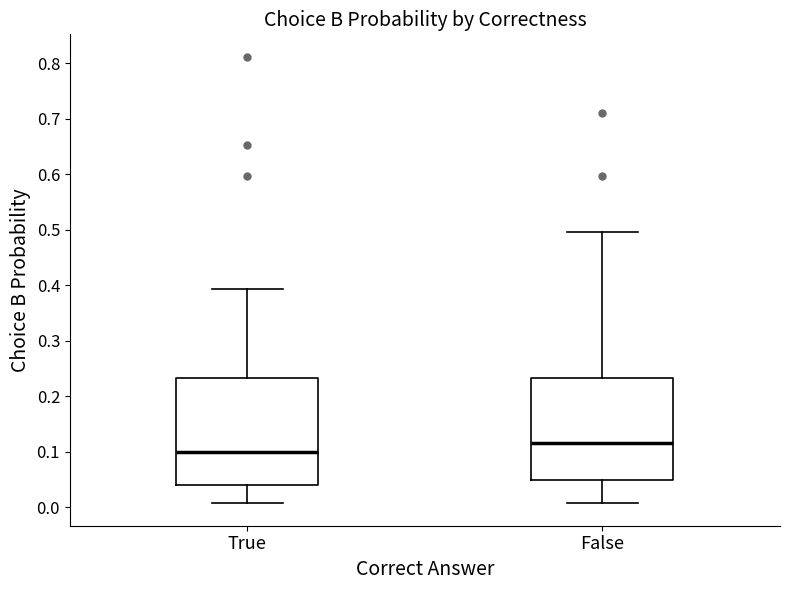

Where is the lower edge of the box for False on the y-axis? The values are not printed on the chart, so give them approximately, as read against the axis.

0.05